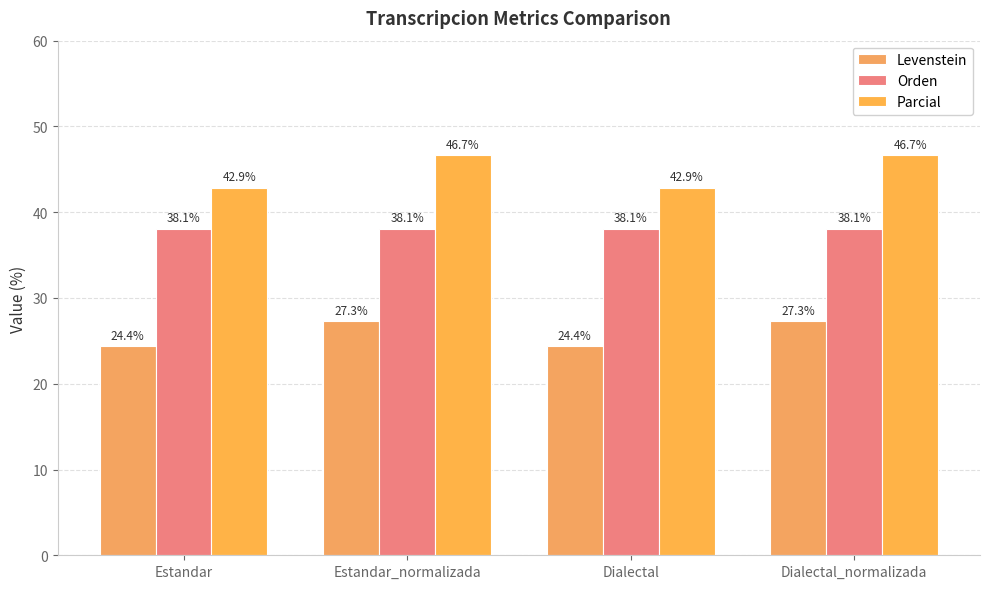

How many data points in Parcial are above 46?

2